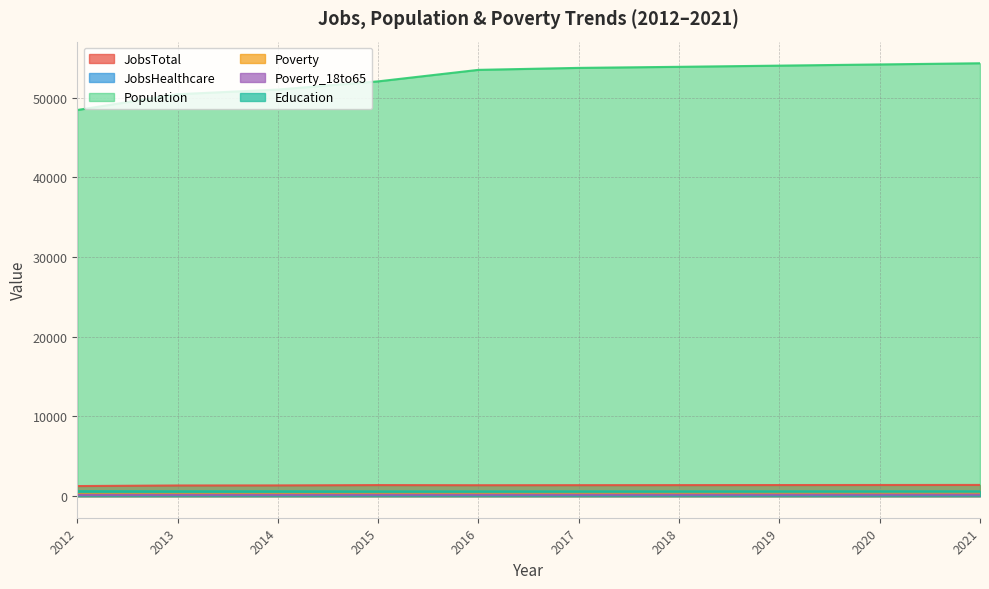

At which category does JobsTotal reach its first local valley?

2016